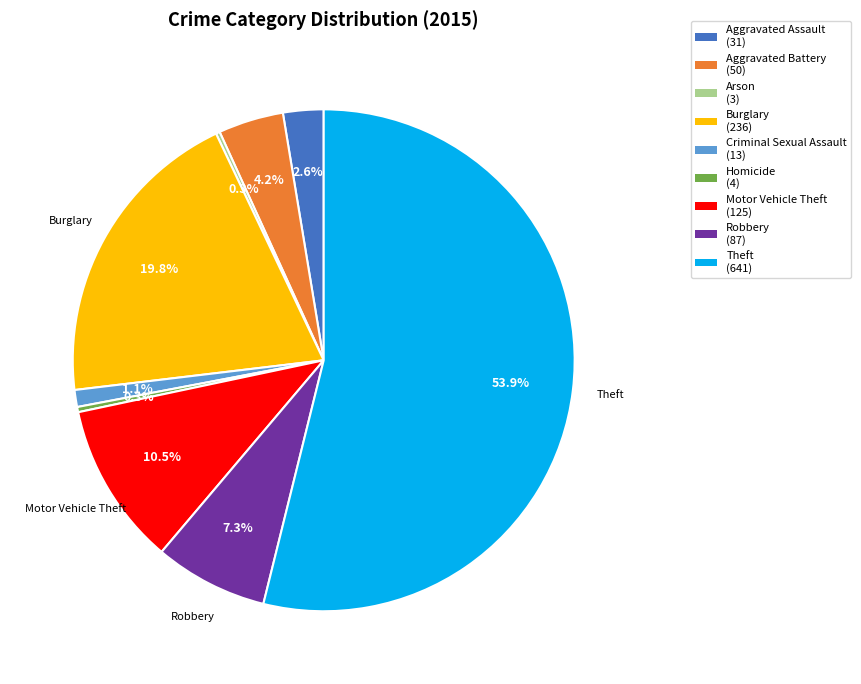

To the nearest percent, what is the difference between the largest and smallest slice percentages?

54%